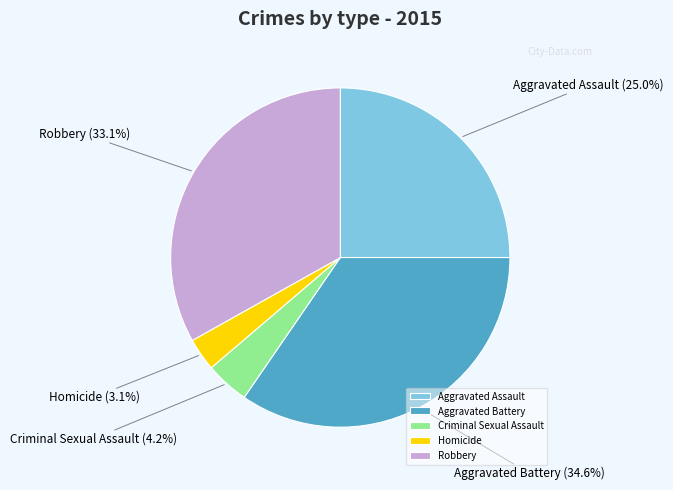

Count the number of slices in the pie.

5